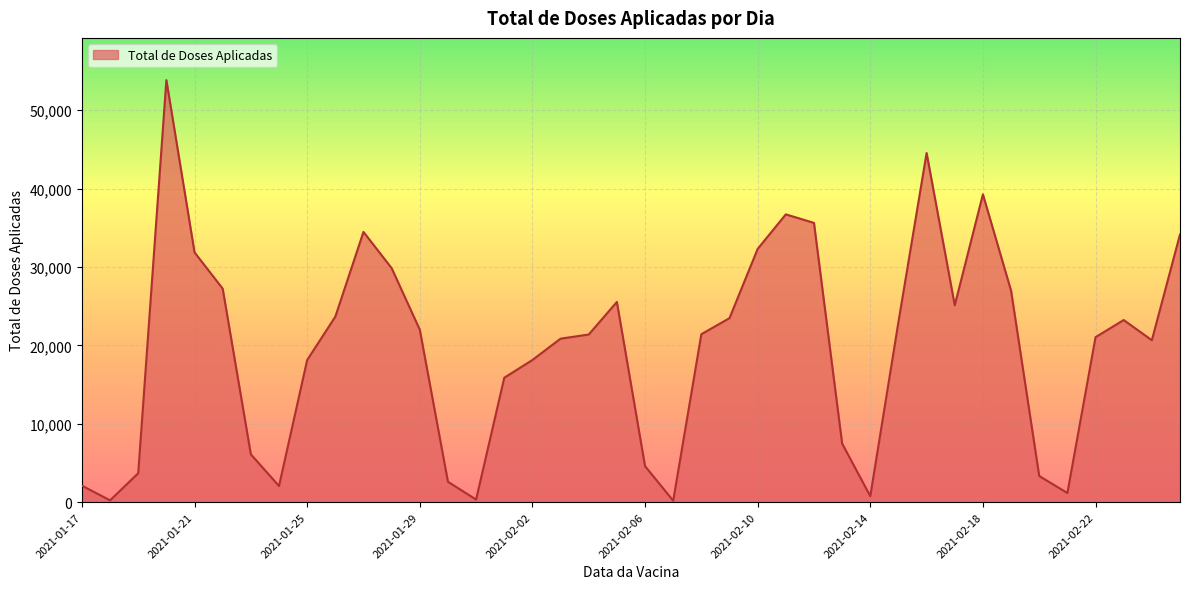

What is the difference between the maximum and minimum values?

53676